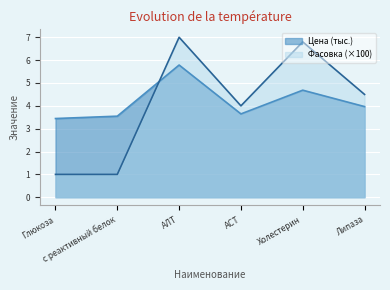

Does the chart display data point markers on the line(s)?

No